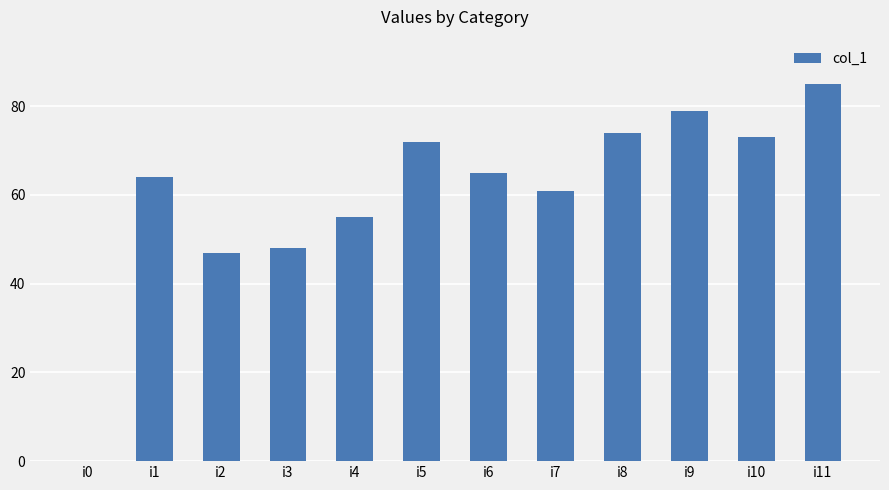

Reading left to right, transcribe all the data shown in this chart.

0	64	47	48	55	72	65	61	74	79	73	85